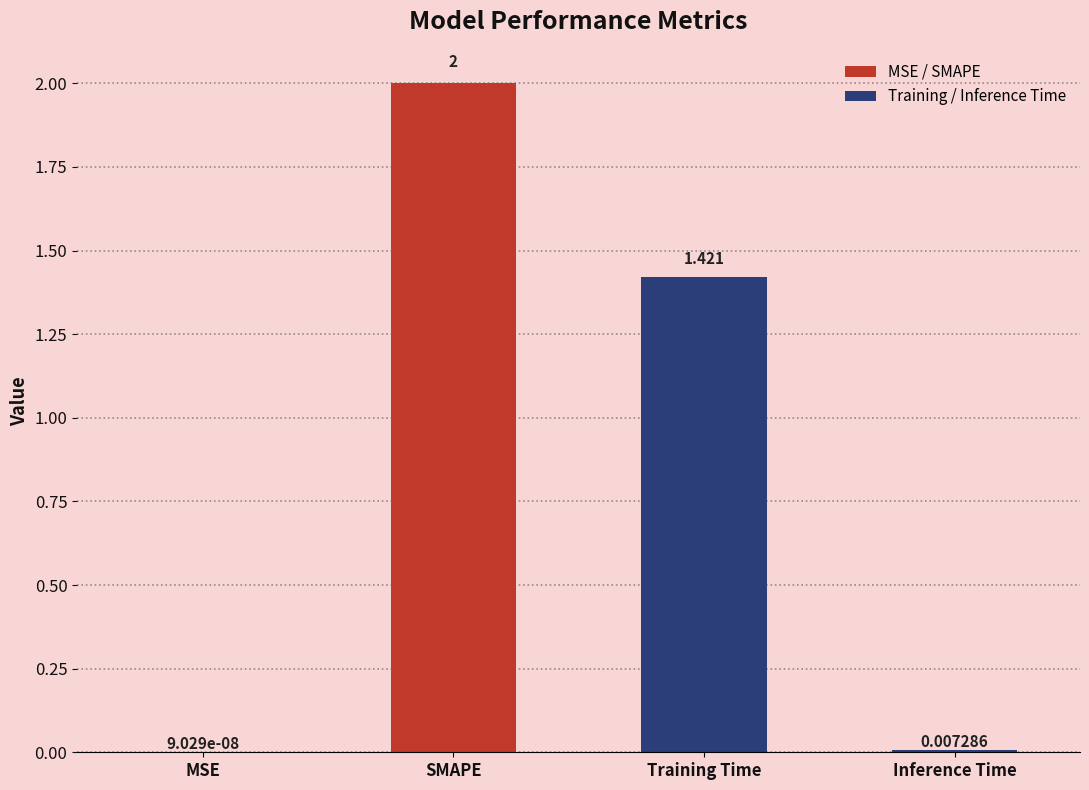

Between SMAPE and Inference Time, which is larger?

SMAPE